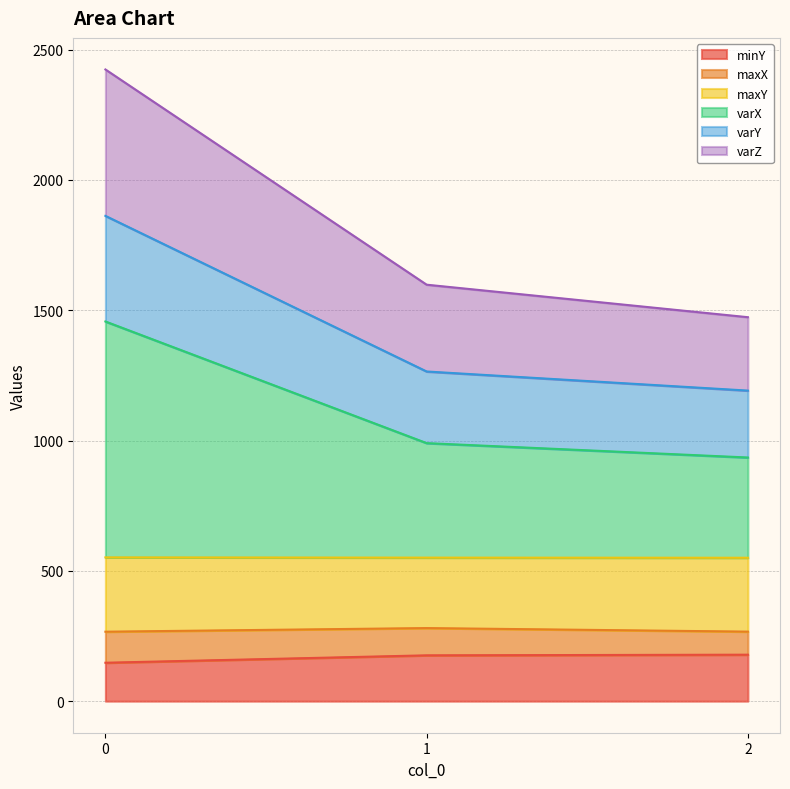

The value of minY at 1 is 282.8. True or false?

False